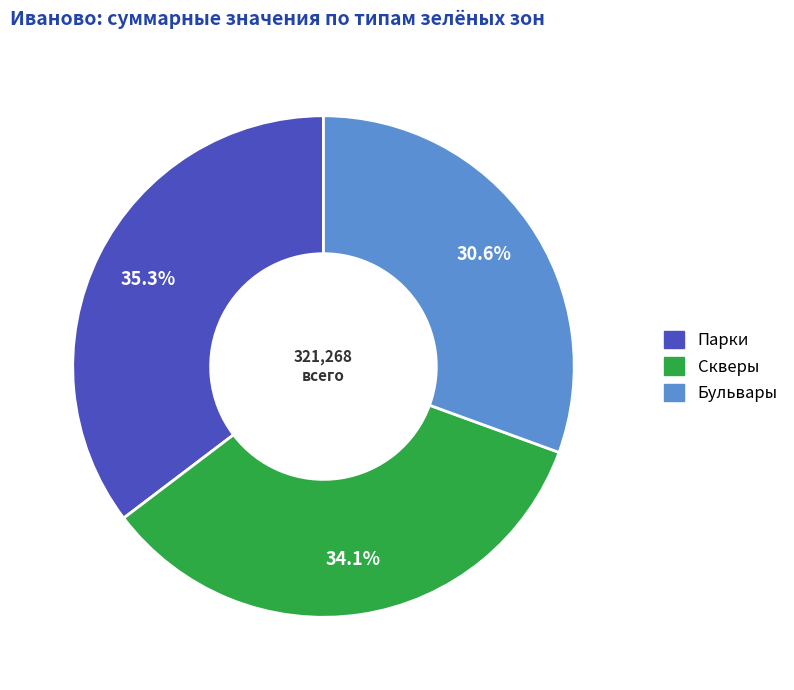

Is there a majority slice in this chart?

No